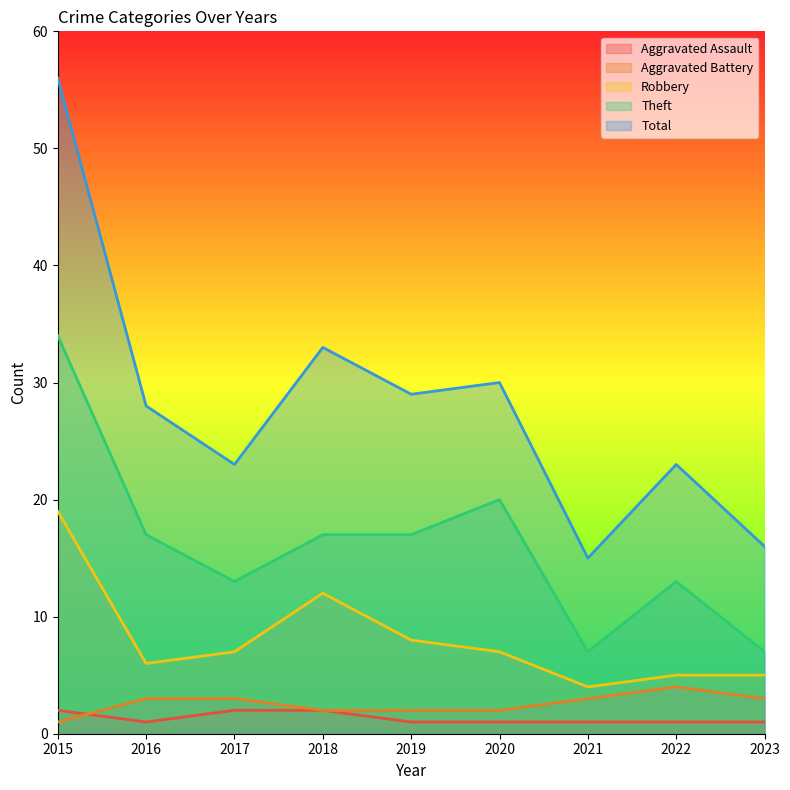

What value does the Robbery series have at 2023?

5